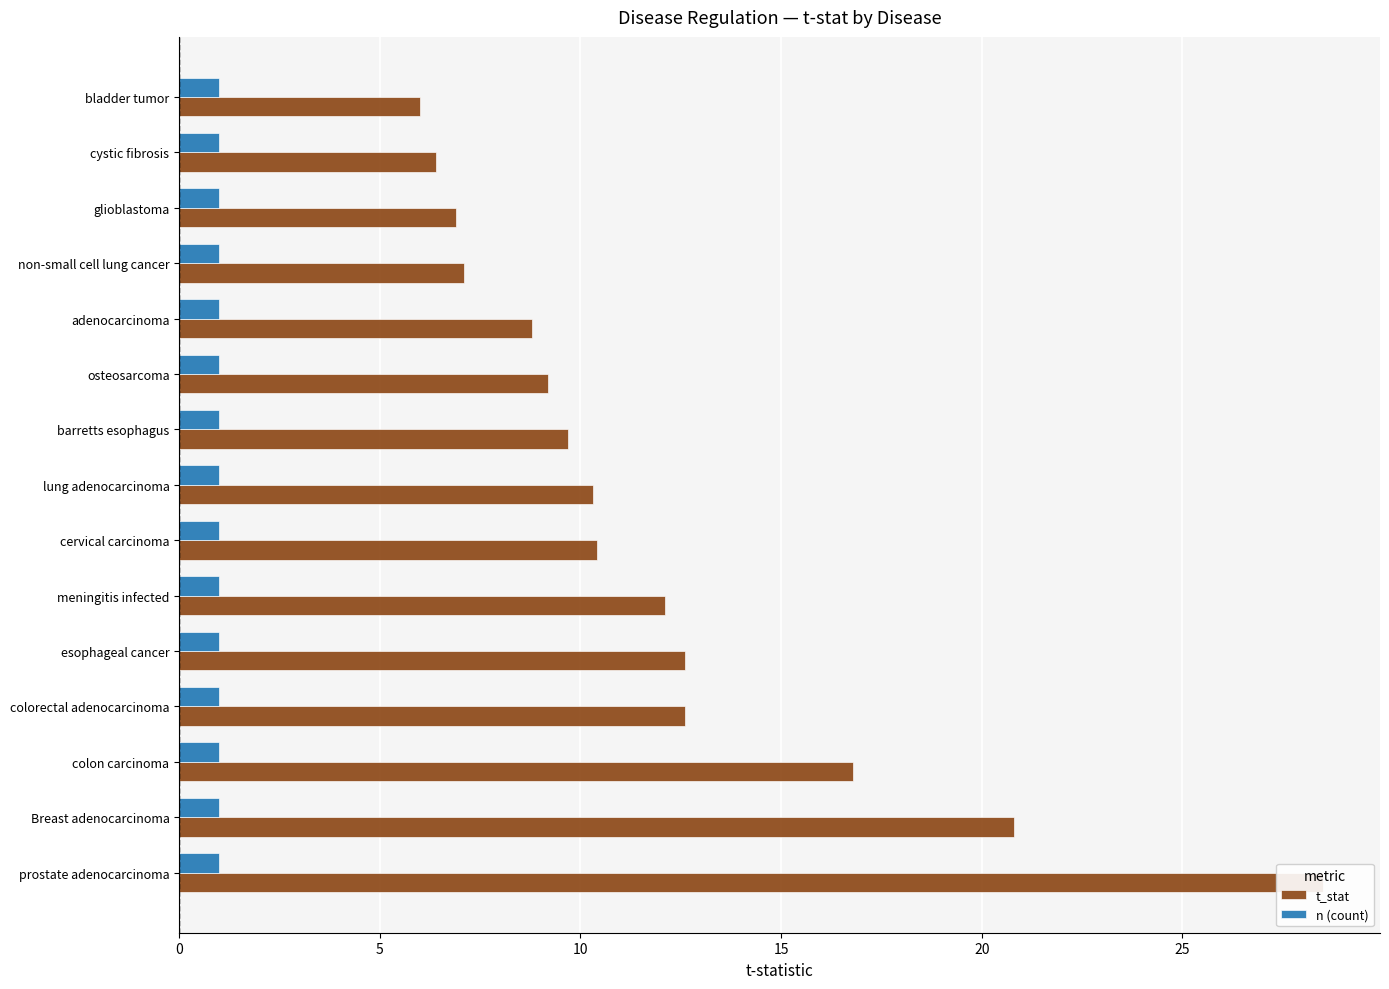

What is the value of the t_stat bar at the 4th from the left?

12.6